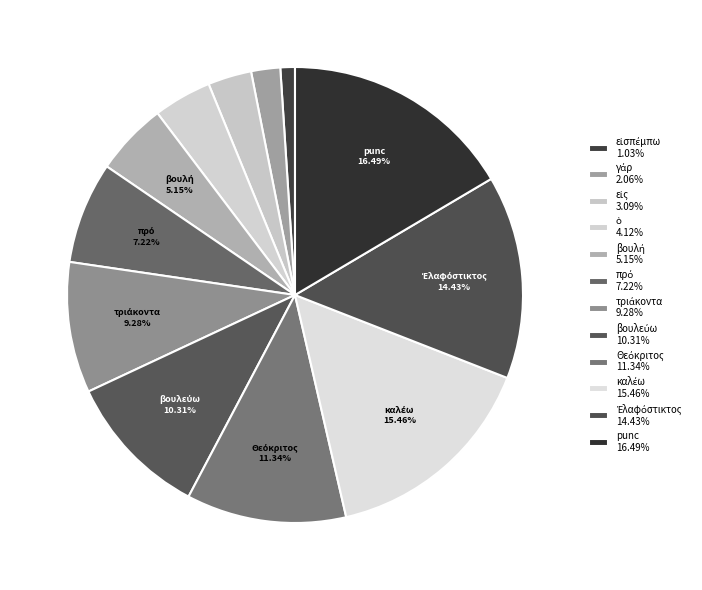

Does any single category account for the majority?

No